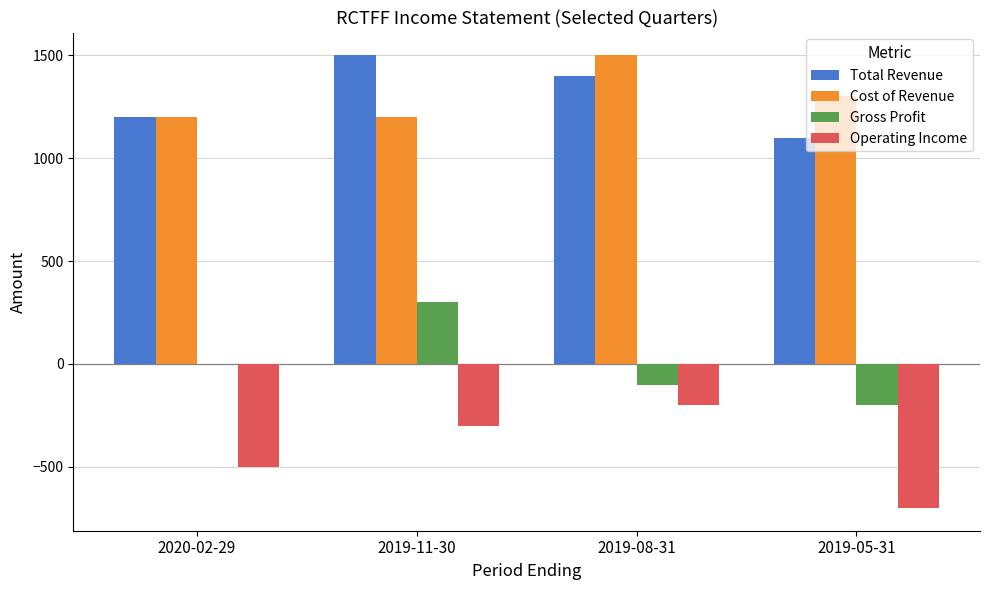

True or false: Operating Income has a value of -534 at 2019-11-30.

False